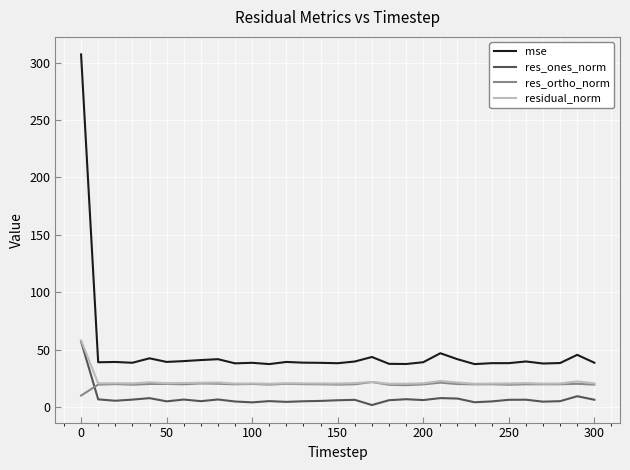

True or false: res_ones_norm and res_ortho_norm cross at least once.

True